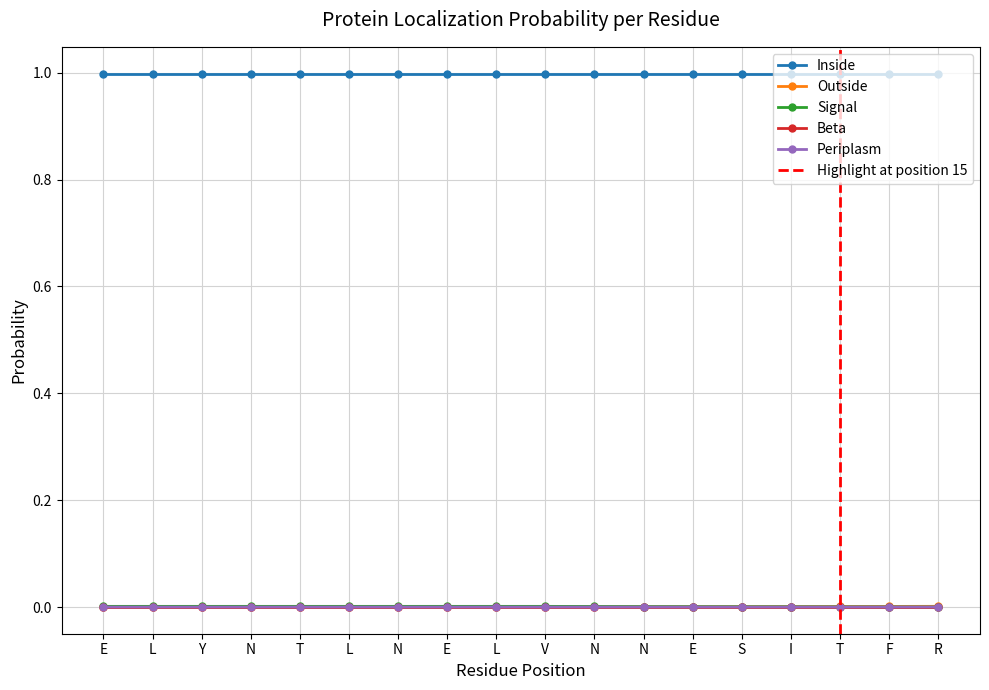

How many times do Periplasm and Signal cross each other?

1